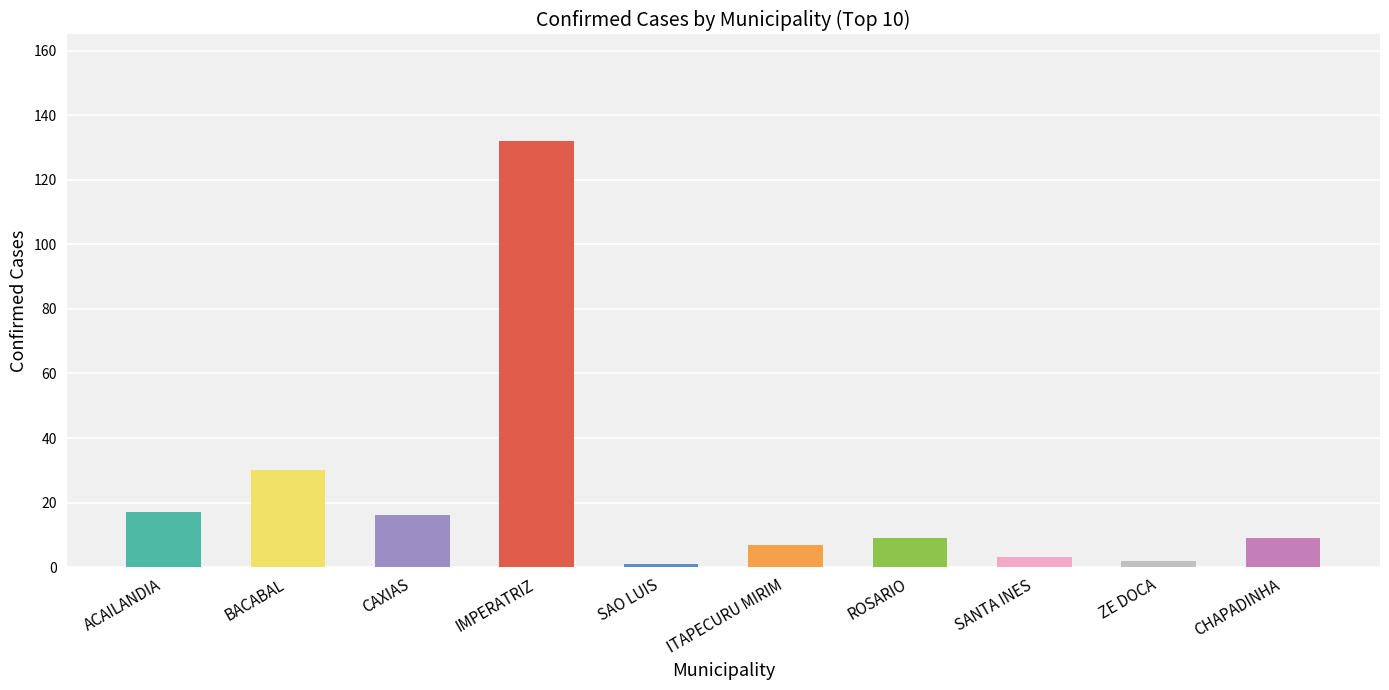

What is the ratio of the value at CHAPADINHA to the value at IMPERATRIZ?

0.1